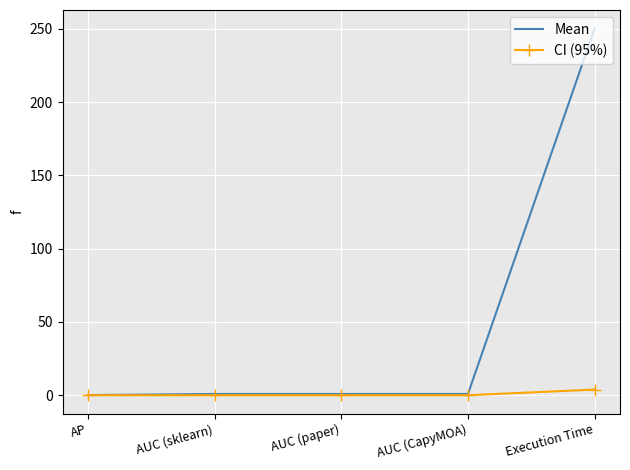

True or false: CI (95%) has more than 1 points higher than both neighbors.

False